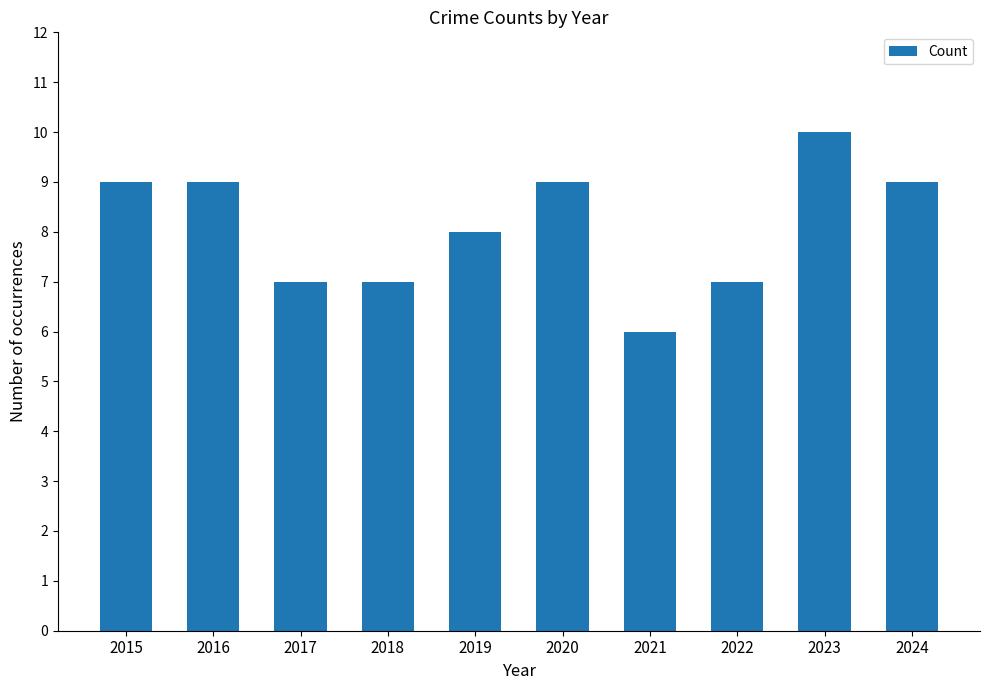

Where is the data nearest to the value 8?

2019